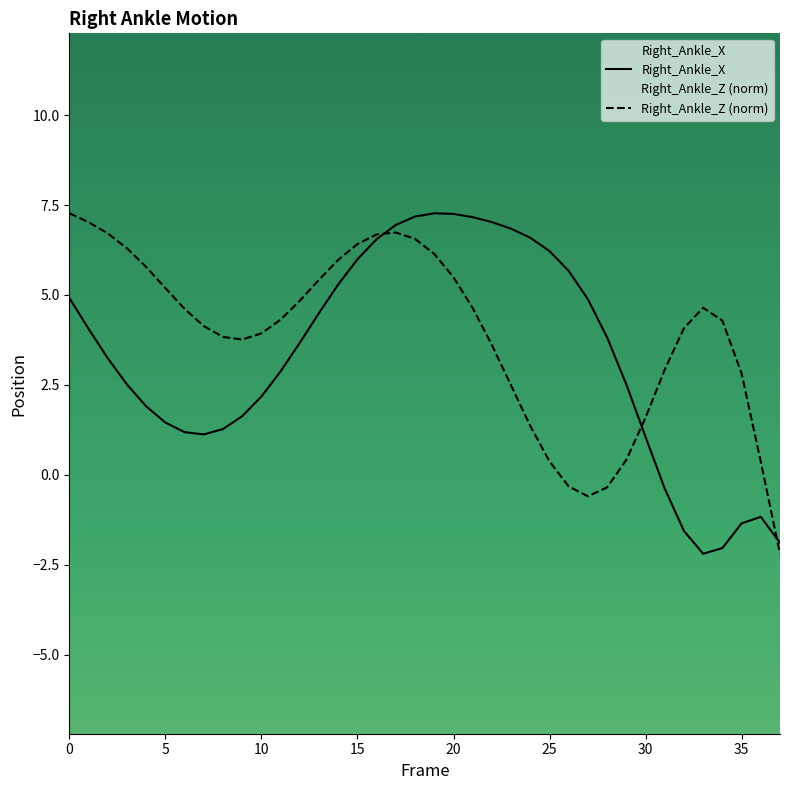

Rank the categories by Right_Ankle_X value from highest to lowest.

19, 20, 18, 21, 22, 17, 23, 24, 16, 25, 15, 26, 14, 0, 27, 13, 1, 28, 12, 2, 11, 29, 3, 10, 4, 9, 5, 8, 6, 7, 30, 31, 36, 35, 32, 37, 34, 33